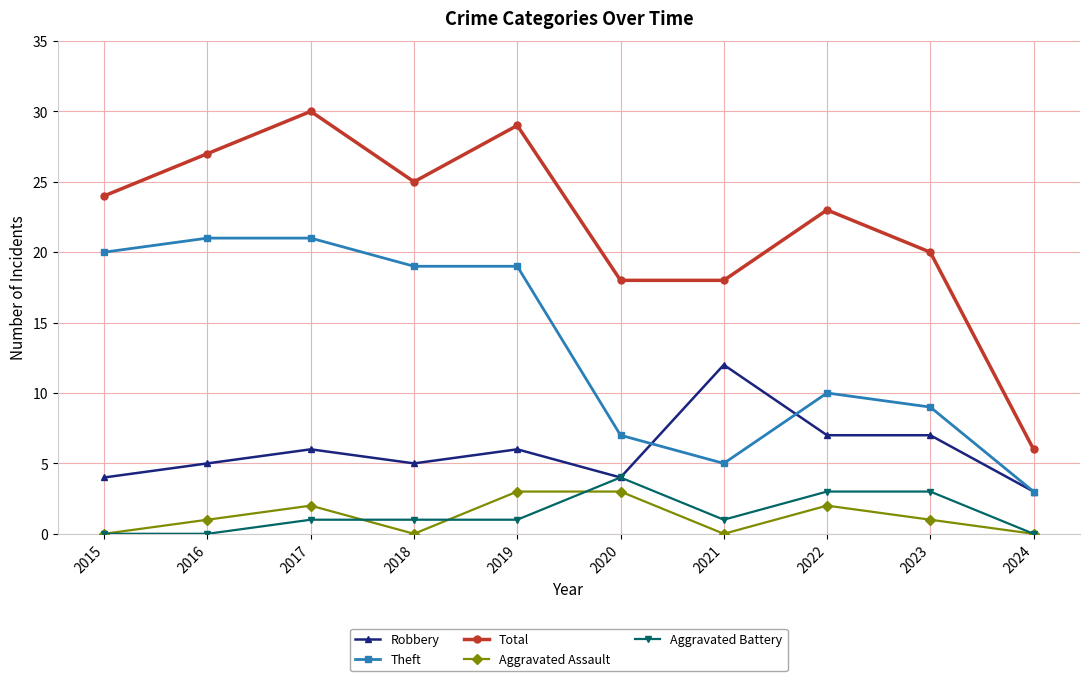

Between 2017 and 2023, which series saw the biggest shift?

Theft